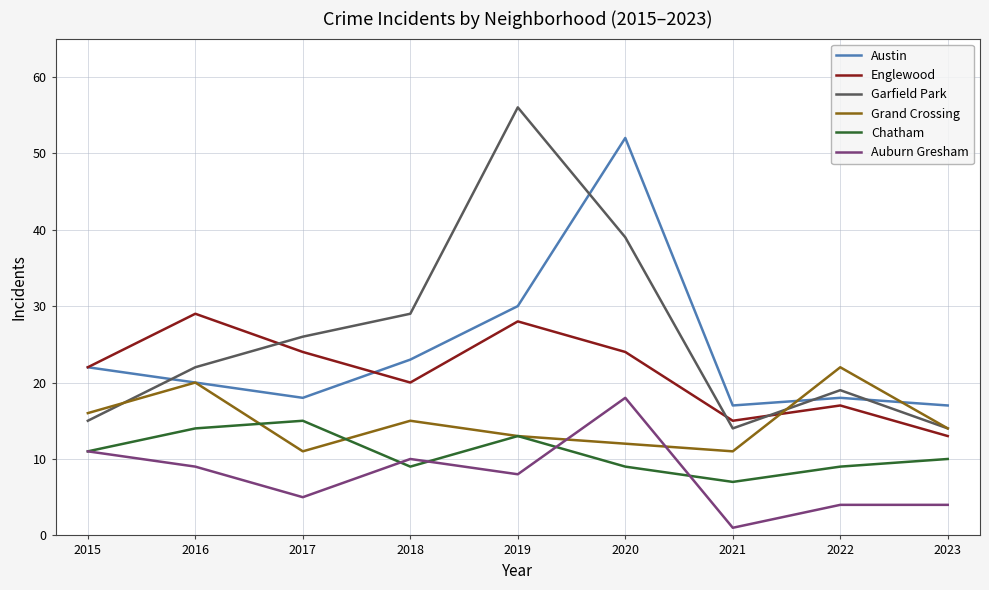

At which category does Austin reach its first local peak?

2020